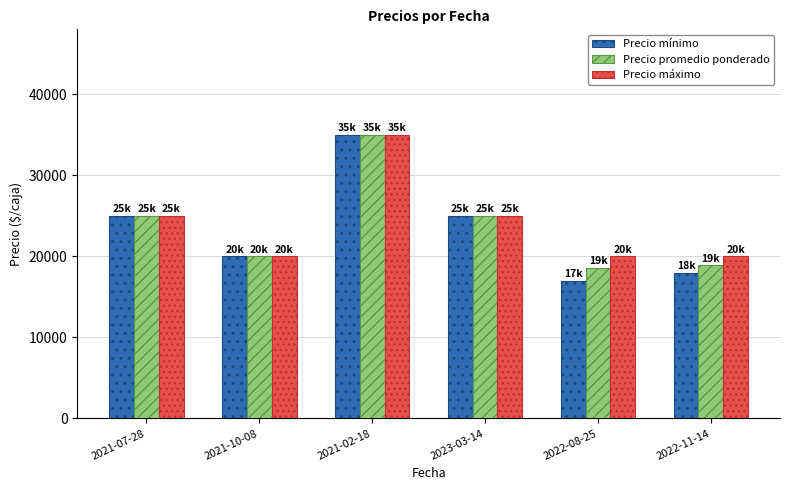

What is the greatest value displayed?

35000